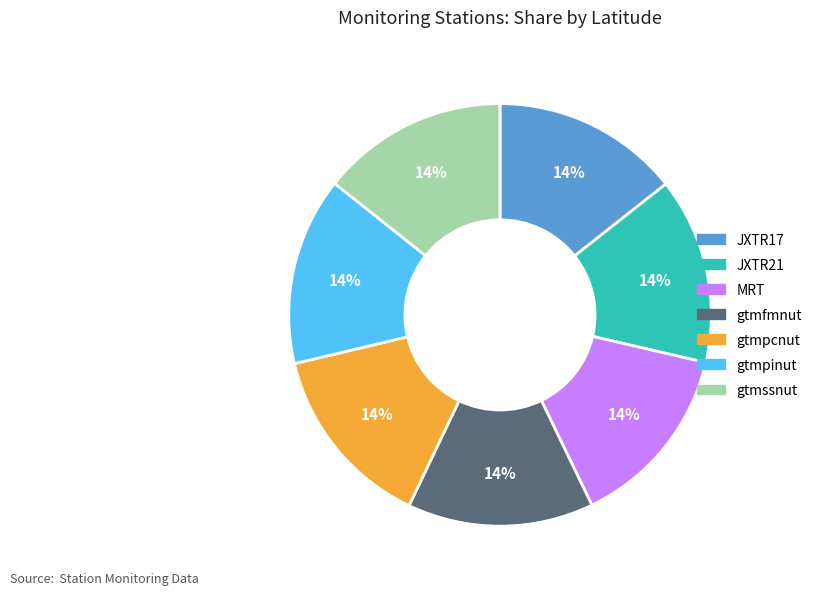

The gtmpcnut slice represents 22% of the pie. True or false?

False